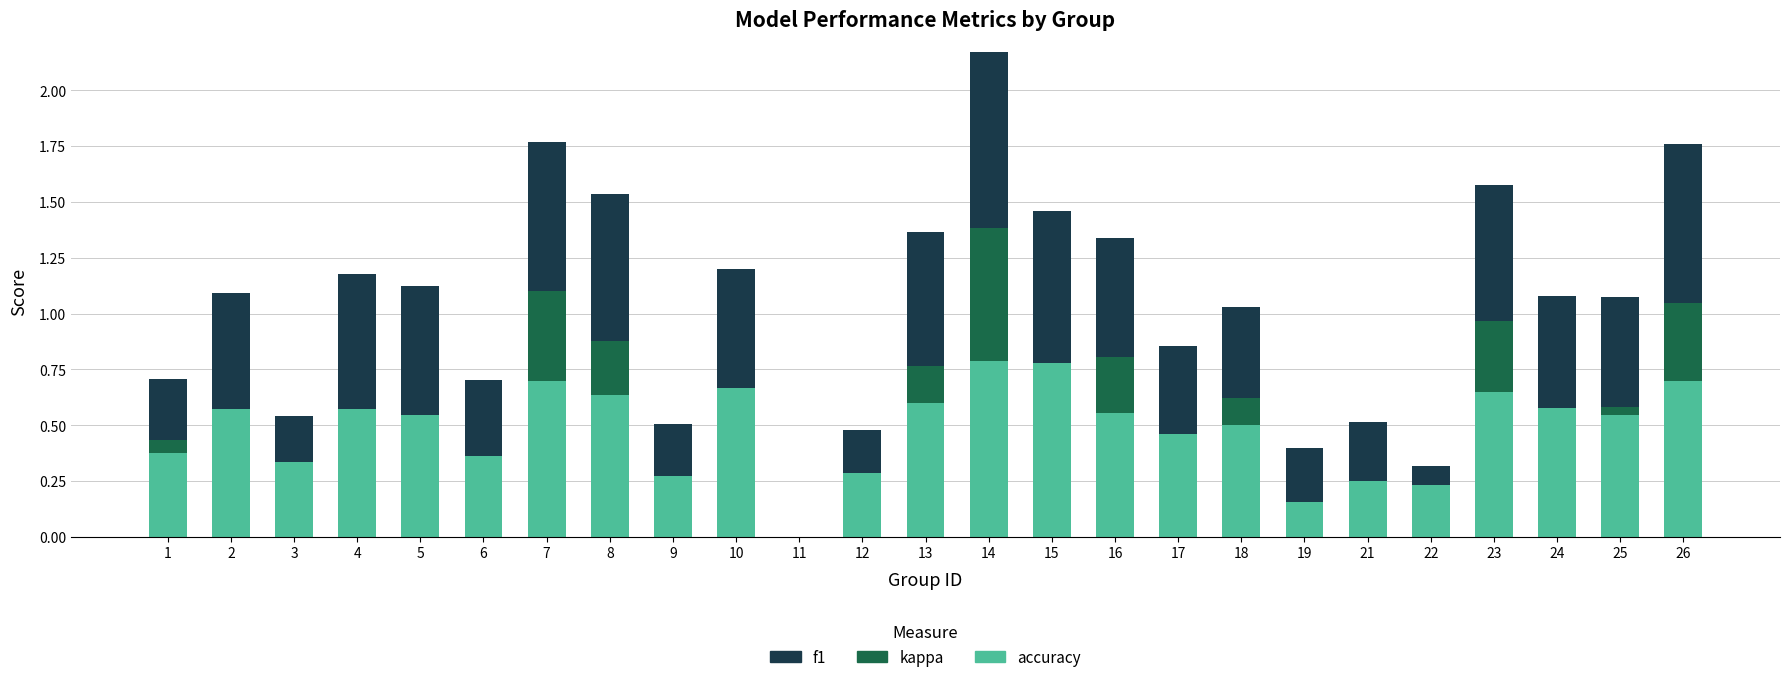

The value of accuracy at 11 is 0.3. True or false?

False